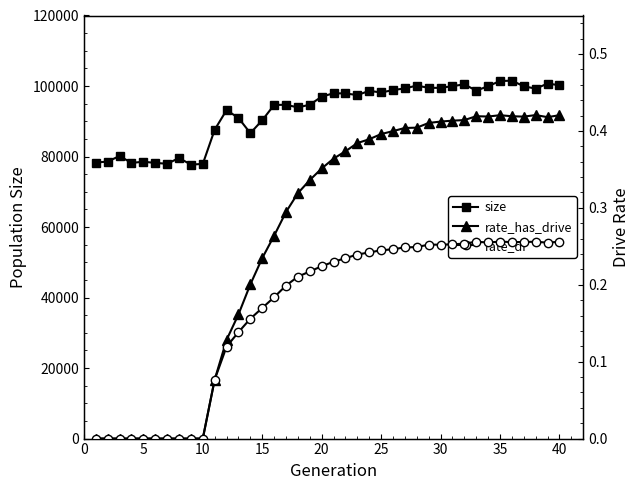

What is the maximum value for size?

101516